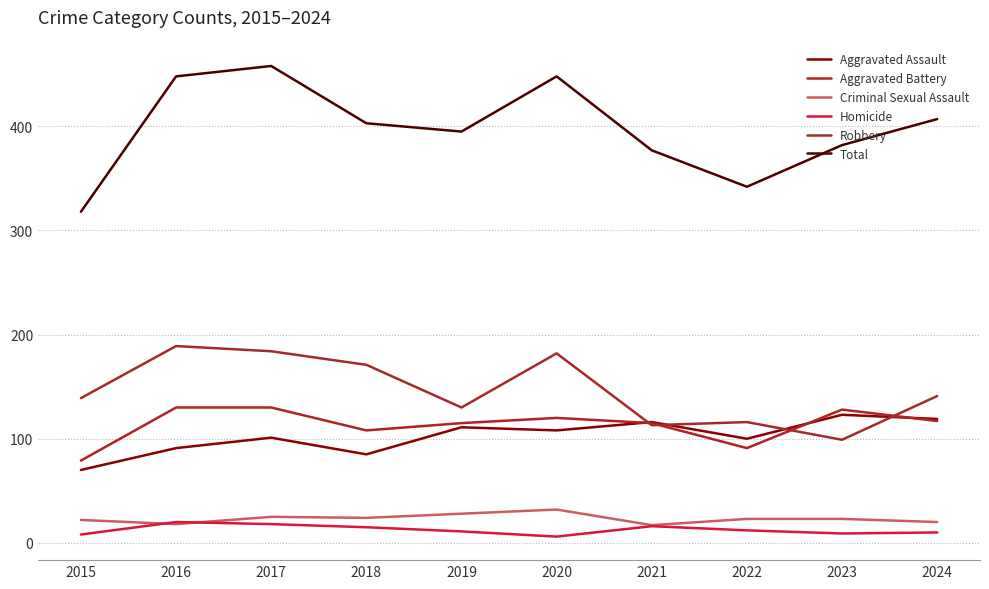

The value of Robbery at 2020 is 46. True or false?

False